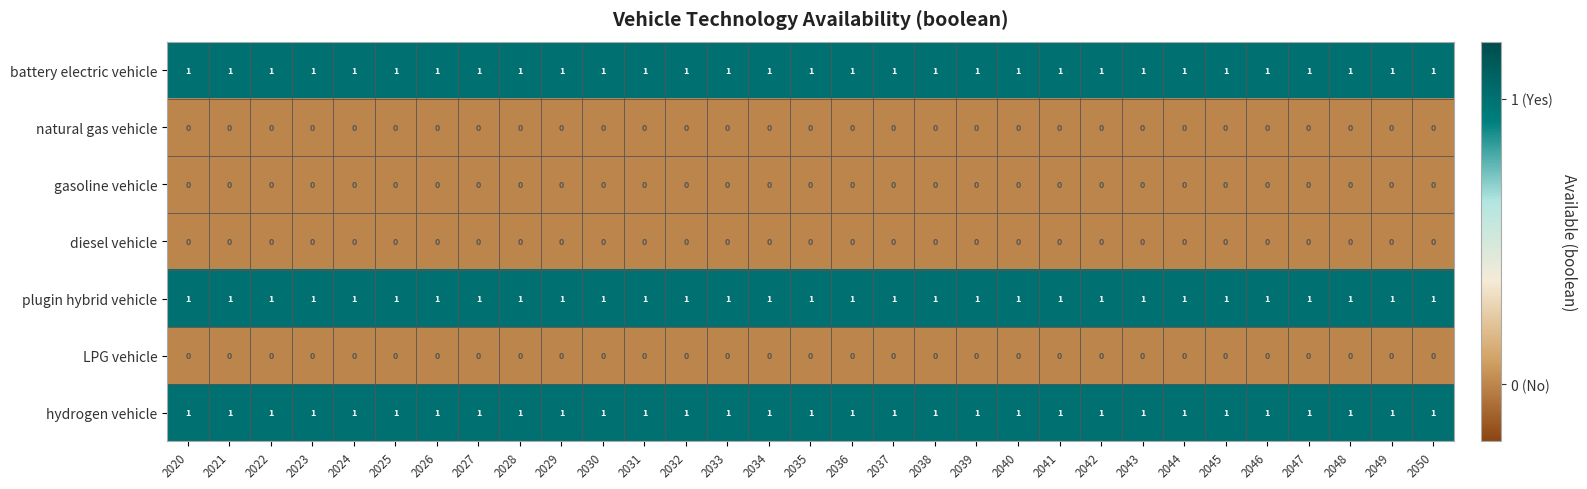

What is the sum of all hydrogen vehicle values?

31